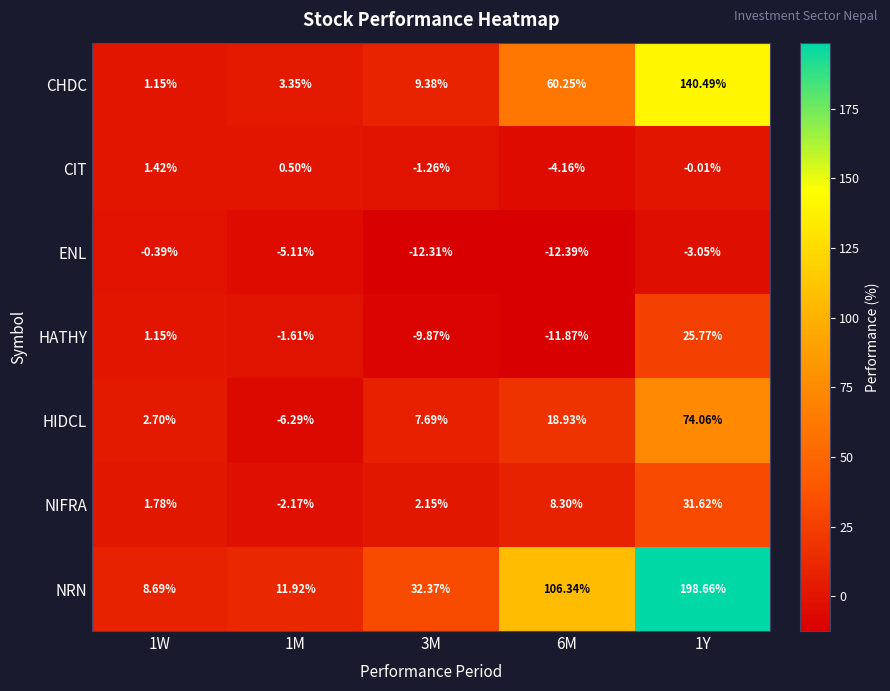

Is the value of NIFRA at 3M greater than the value of HATHY at 1Y?

No